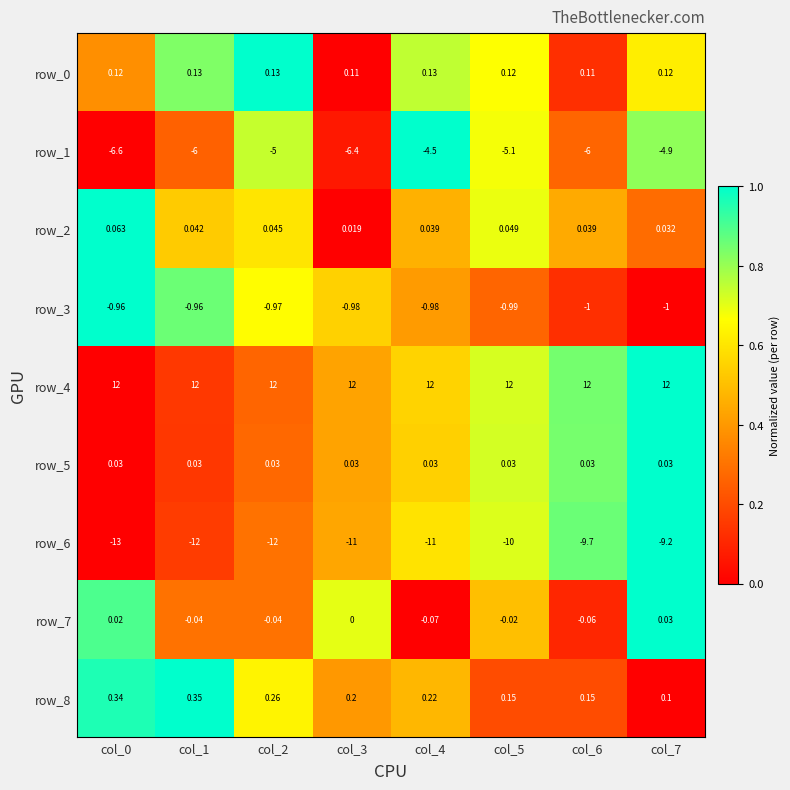

Is the value of row_0 at col_0 greater than the value of row_5 at col_4?

Yes